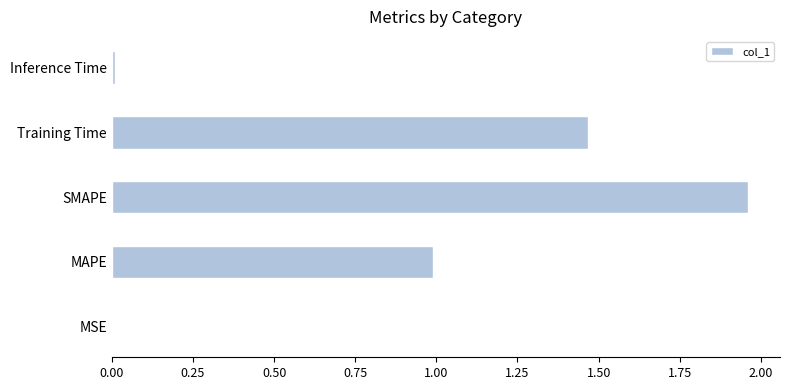

True or false: the data shows 1.0 at Training Time.

False